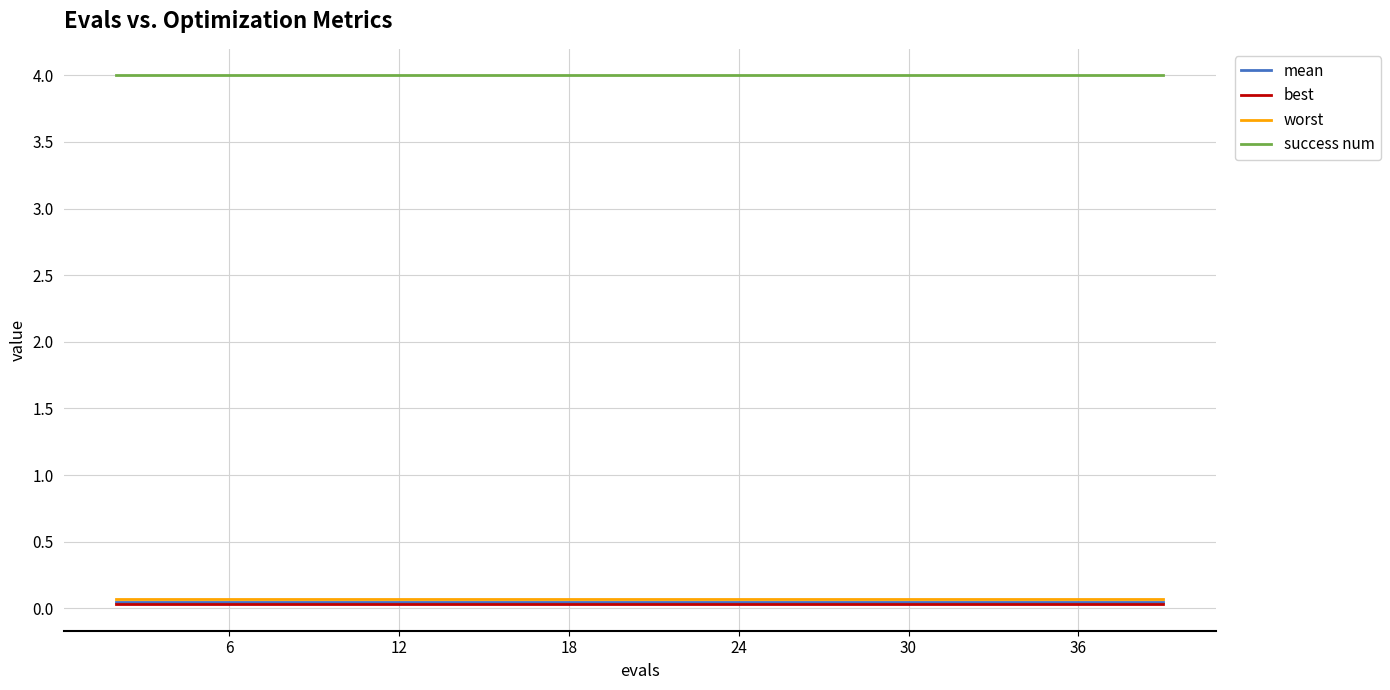

True or false: mean and success num intersect in this chart.

False